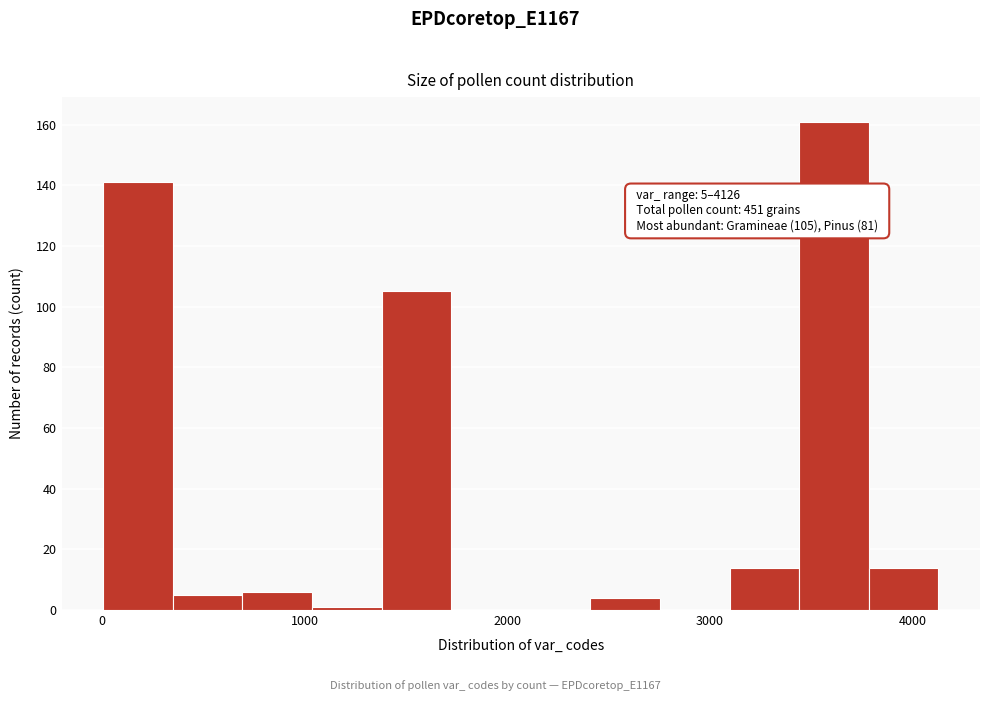

Read against the x-axis, roughly where is the centre of the tallest bar?

3600